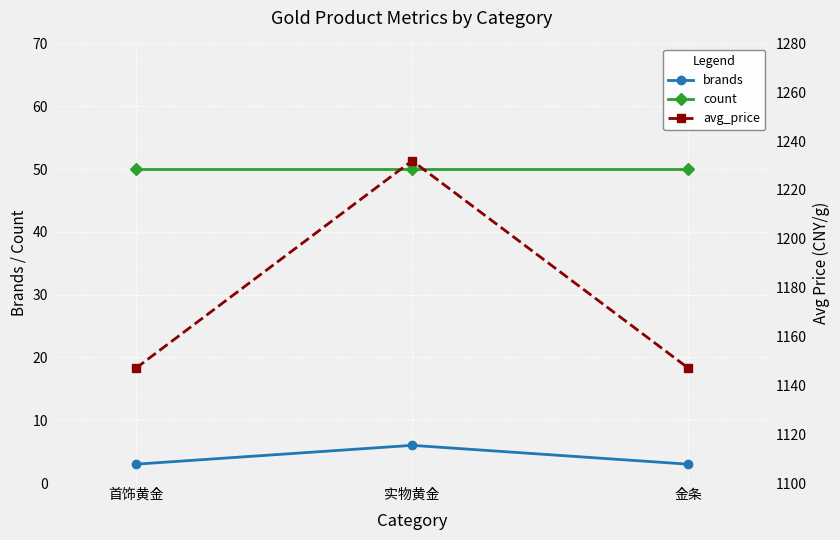

What is the smallest value displayed?

3.0